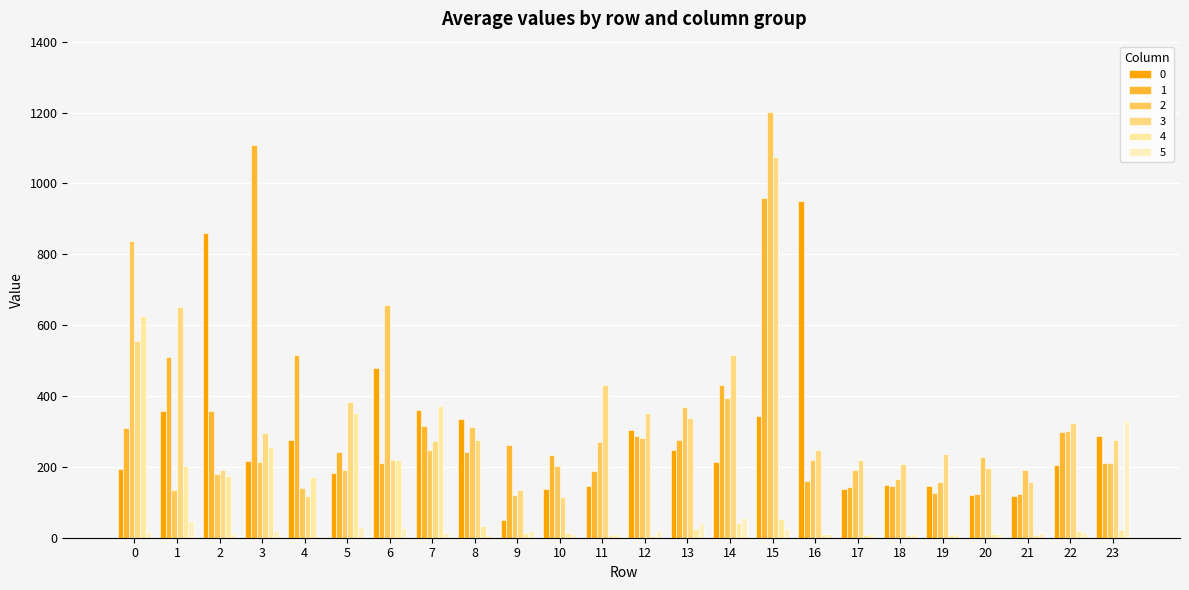

Is it true that 1 equals 38.3 at 19?

False